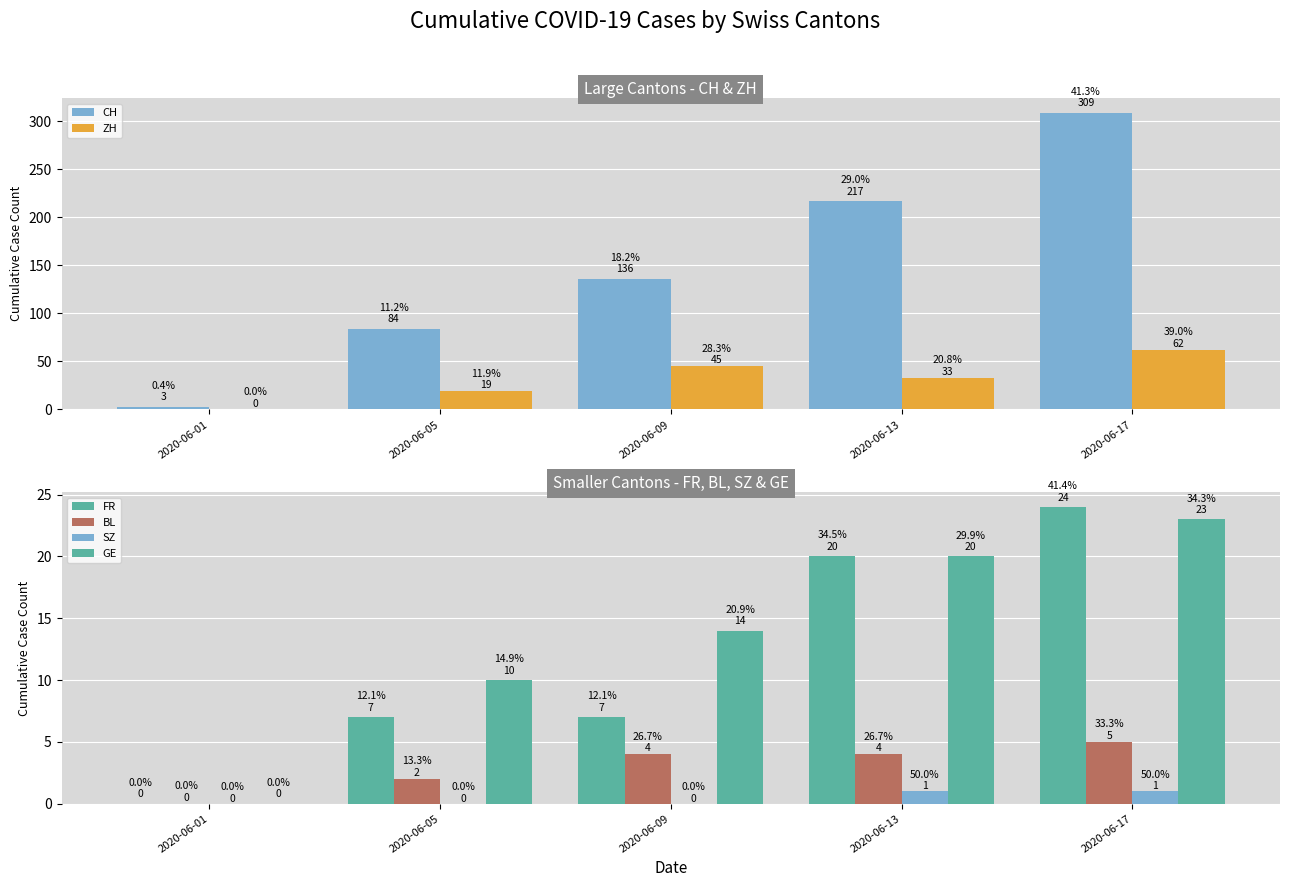

At which label is FR closest to 12?

2020-06-05